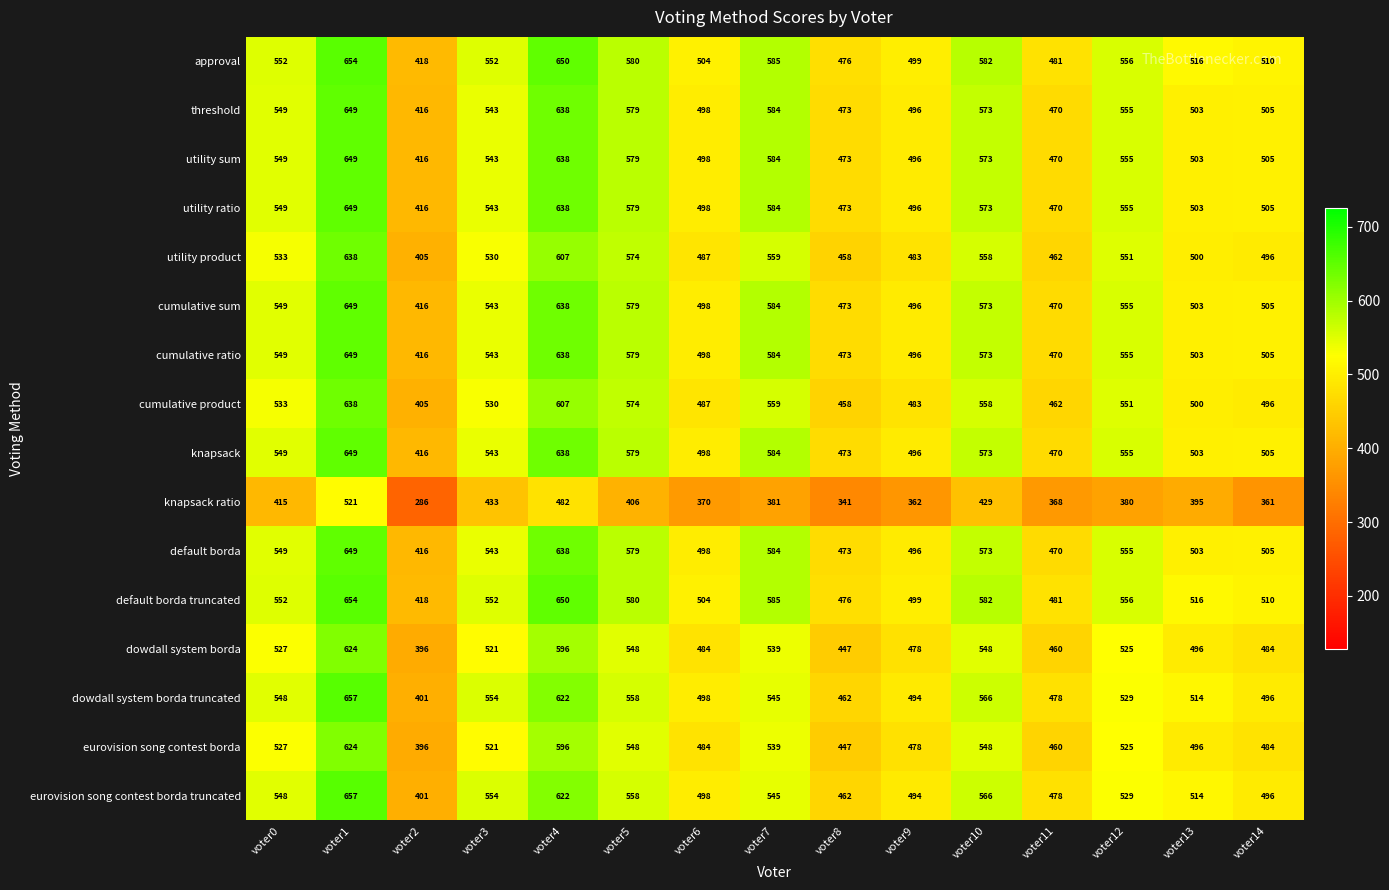

Which label corresponds to the smallest value in the chart?

voter2